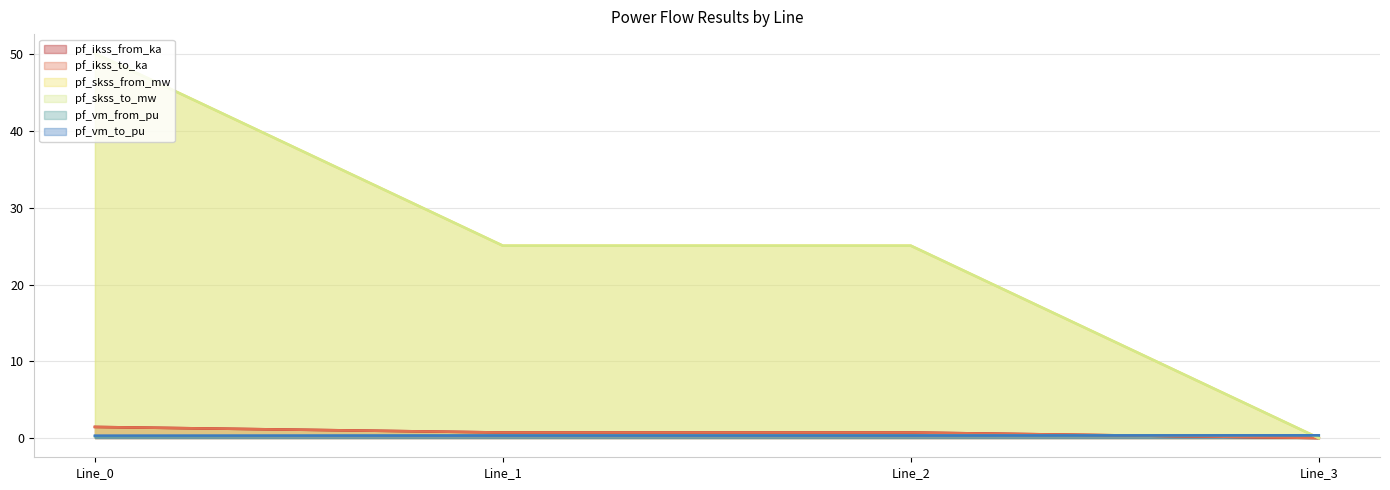

How many distinct data groups are displayed?

6